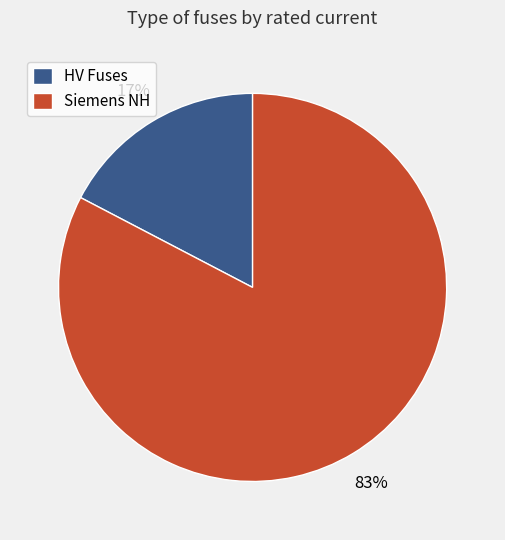

To the nearest percent, what portion does HV Fuses represent?

17%